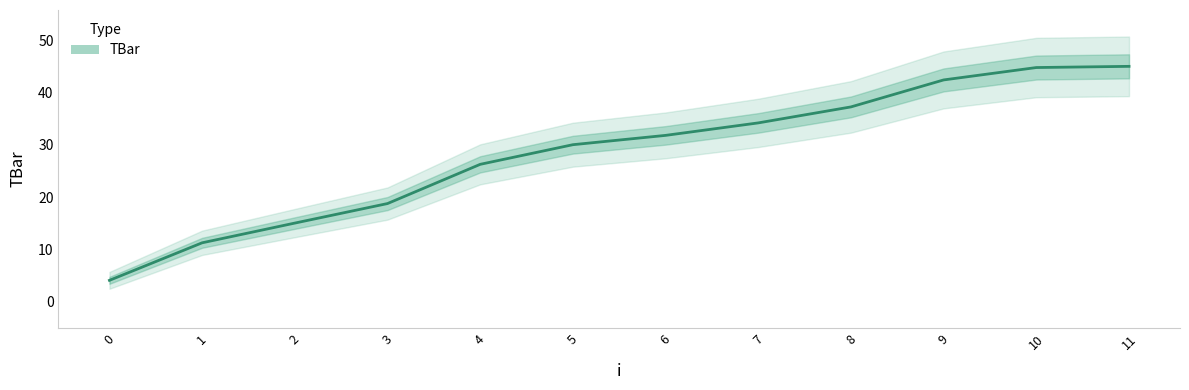

What is the value of the 3rd point from the left?

15.0